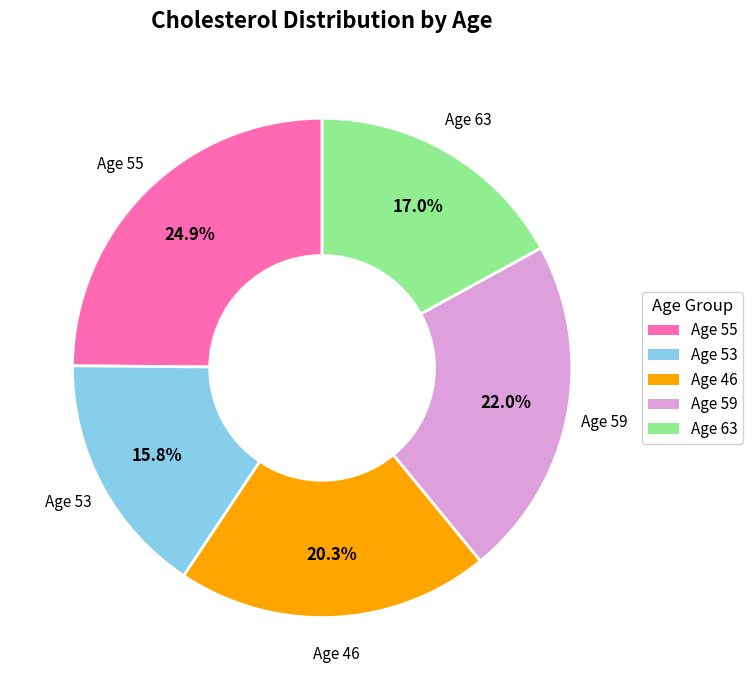

Is there a majority slice in this chart?

No